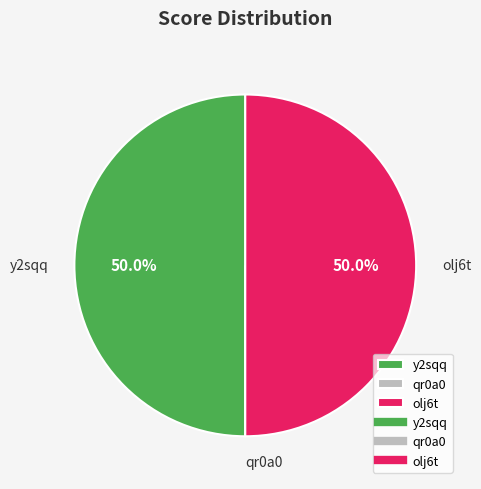

What percentage is NOT represented by olj6t?

50.0%